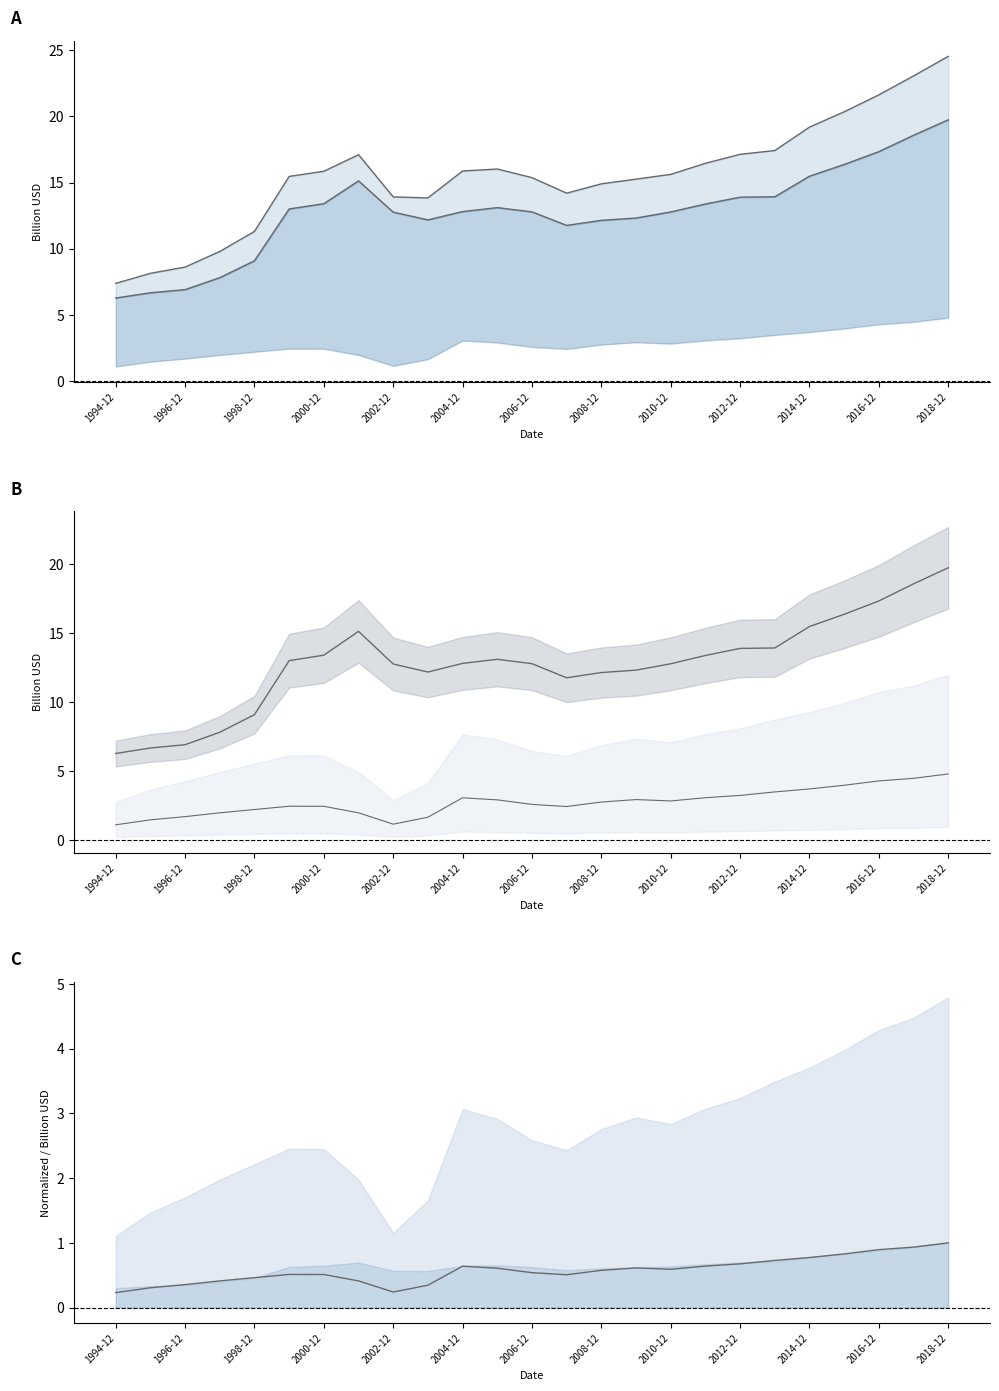

What is the highest value of the total_liabilities series?

19.7